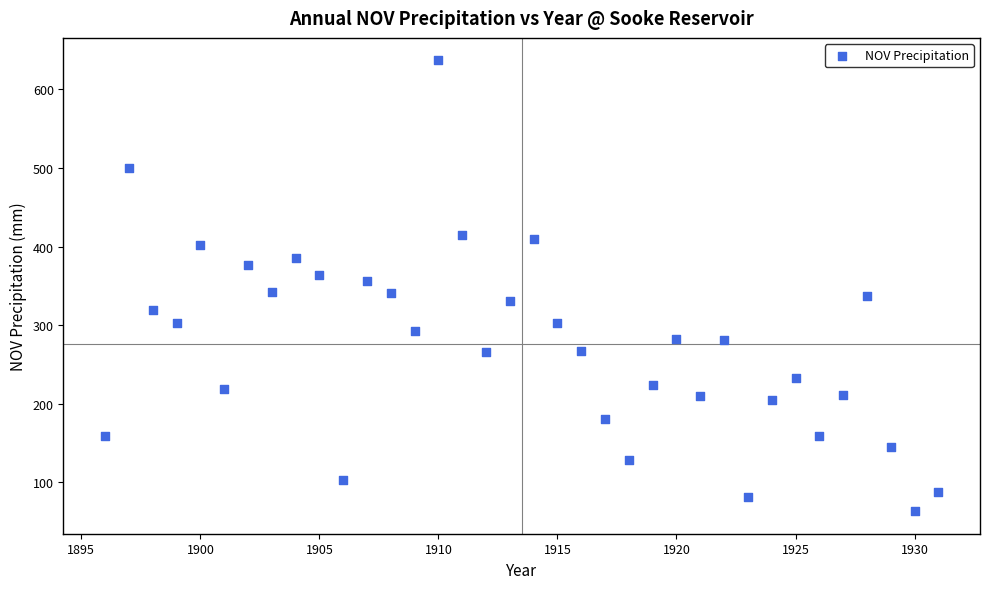

What is the range of X values (max minus min)?

35.0